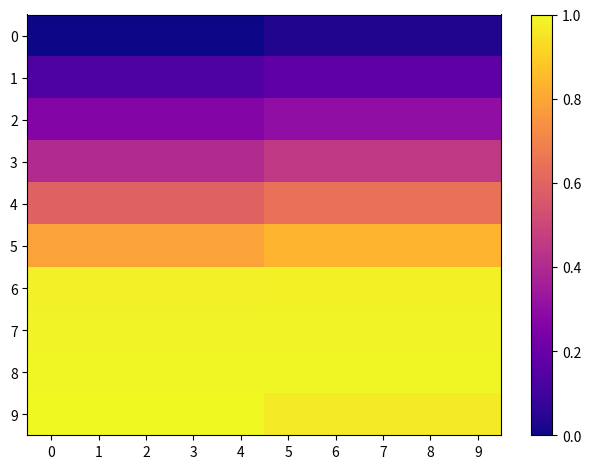

What is the spread (max minus min) of values at 9?

1.0